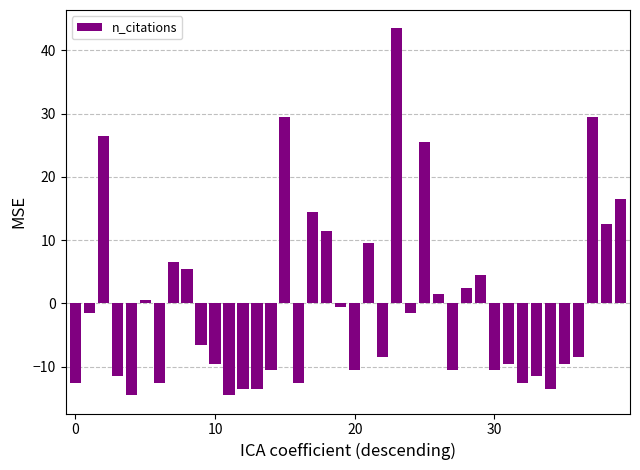

What is the minimum value shown in the chart?

-14.5